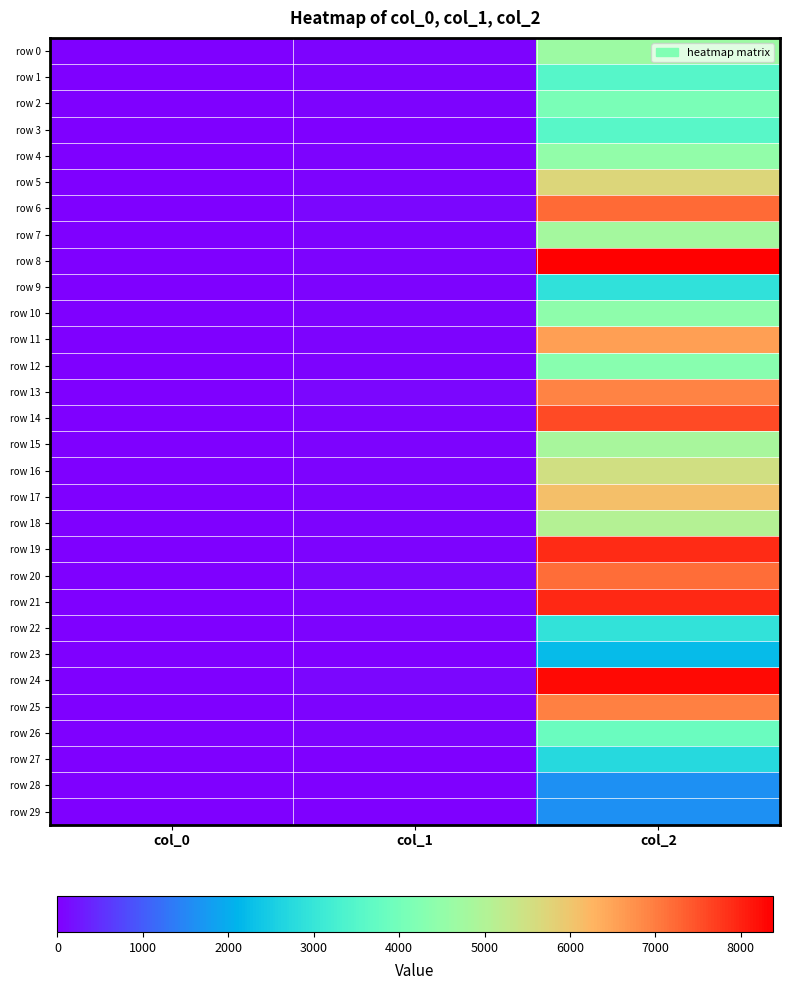

Reading left to right, list all the values displayed in this chart.

row 0: col_0=0	col_1=45	col_2=4677
row 1: col_0=1	col_1=38	col_2=3527
row 2: col_0=2	col_1=43	col_2=4093
row 3: col_0=3	col_1=30	col_2=3554
row 4: col_0=4	col_1=43	col_2=4505
row 5: col_0=5	col_1=58	col_2=5692
row 6: col_0=6	col_1=76	col_2=7200
row 7: col_0=7	col_1=39	col_2=4800
row 8: col_0=8	col_1=64	col_2=8373
row 9: col_0=9	col_1=34	col_2=2900
row 10: col_0=10	col_1=34	col_2=4421
row 11: col_0=11	col_1=49	col_2=6545
row 12: col_0=12	col_1=49	col_2=4321
row 13: col_0=13	col_1=86	col_2=6931
row 14: col_0=14	col_1=49	col_2=7556
row 15: col_0=15	col_1=60	col_2=4872
row 16: col_0=16	col_1=61	col_2=5518
row 17: col_0=17	col_1=49	col_2=6106
row 18: col_0=18	col_1=54	col_2=5048
row 19: col_0=19	col_1=52	col_2=7895
row 20: col_0=20	col_1=66	col_2=7184
row 21: col_0=21	col_1=57	col_2=7941
row 22: col_0=22	col_1=36	col_2=2914
row 23: col_0=23	col_1=32	col_2=2216
row 24: col_0=24	col_1=82	col_2=8261
row 25: col_0=25	col_1=63	col_2=6944
row 26: col_0=26	col_1=44	col_2=3840
row 27: col_0=27	col_1=32	col_2=2715
row 28: col_0=28	col_1=29	col_2=1624
row 29: col_0=29	col_1=29	col_2=1624